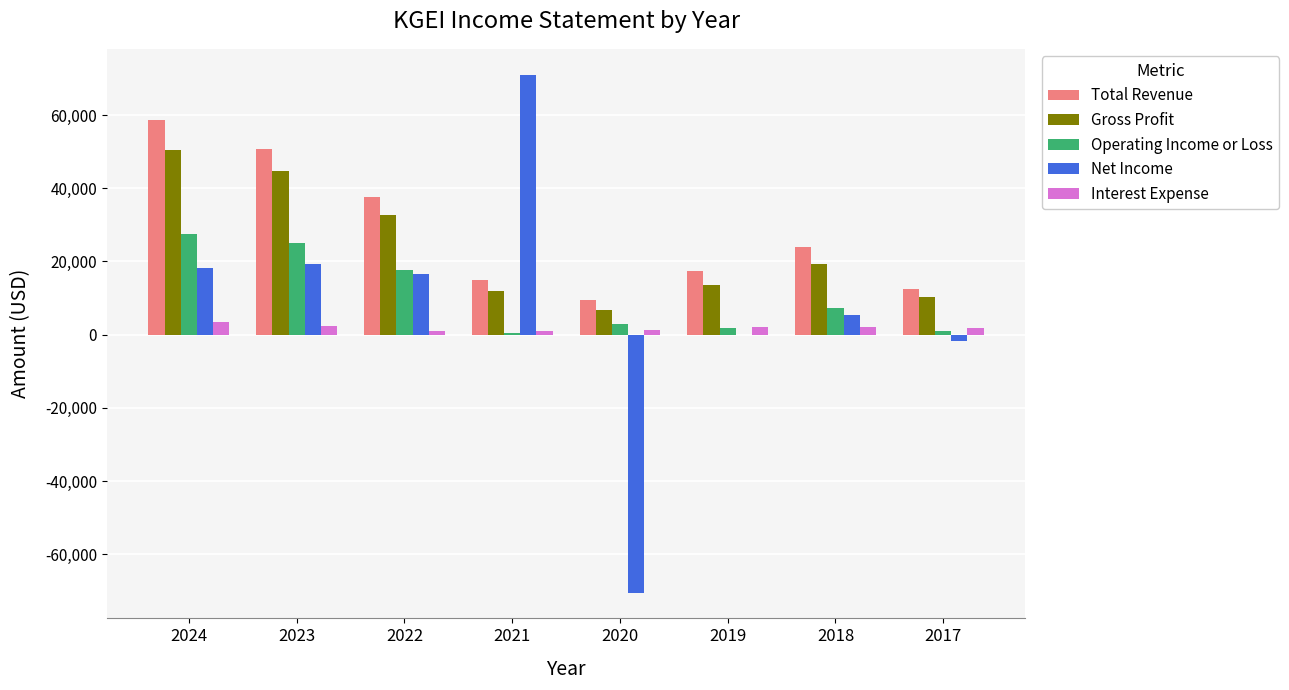

At which category is the sum across all series the highest?

2024